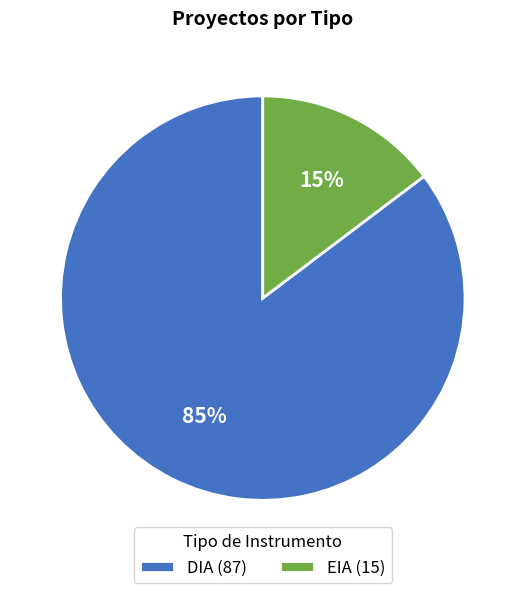

What is the smallest slice in the pie chart?

EIA